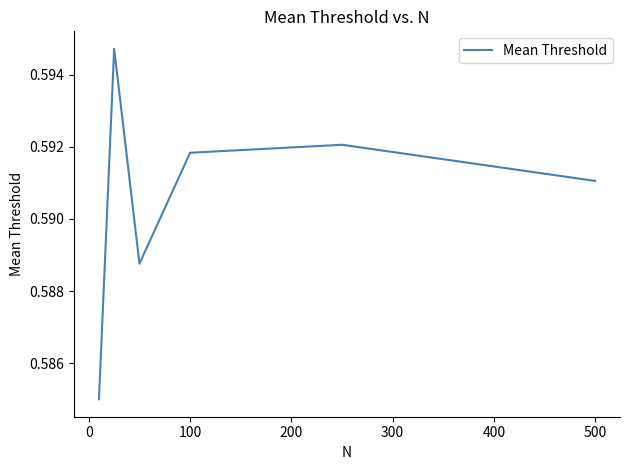

How many interior local valleys (lower than both neighbors) does the data have?

1